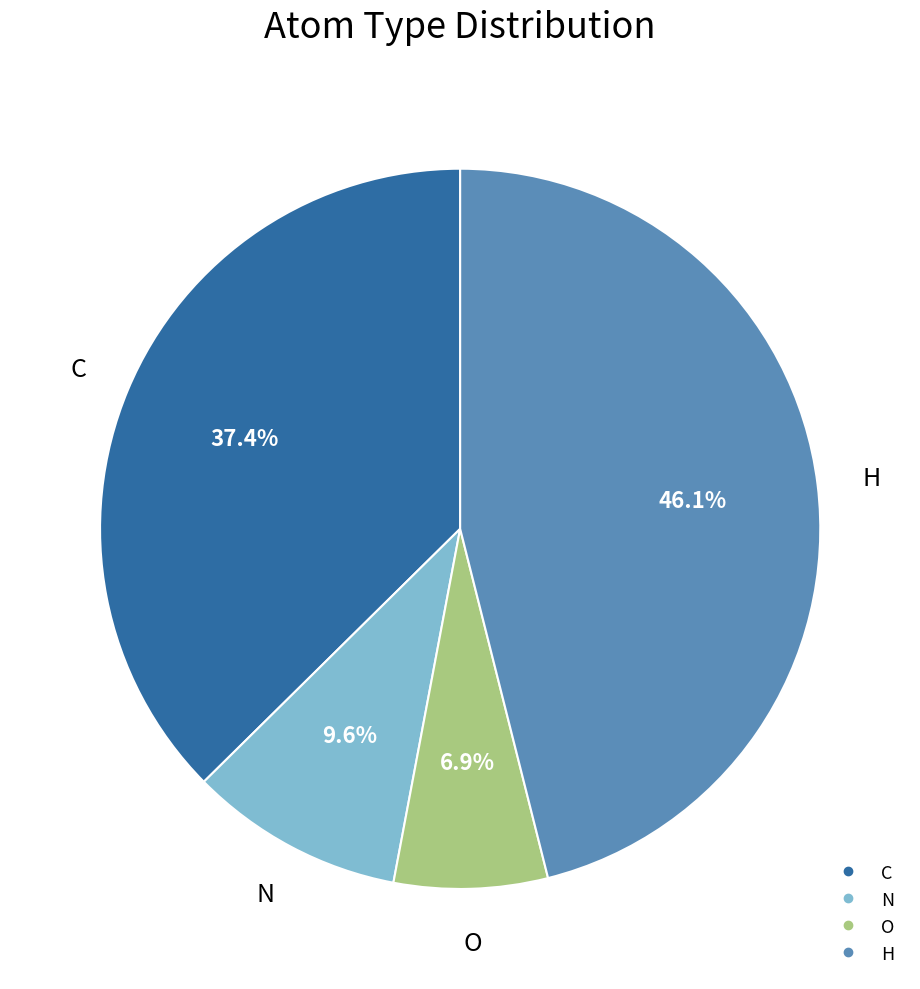

Does any single category account for the majority?

No